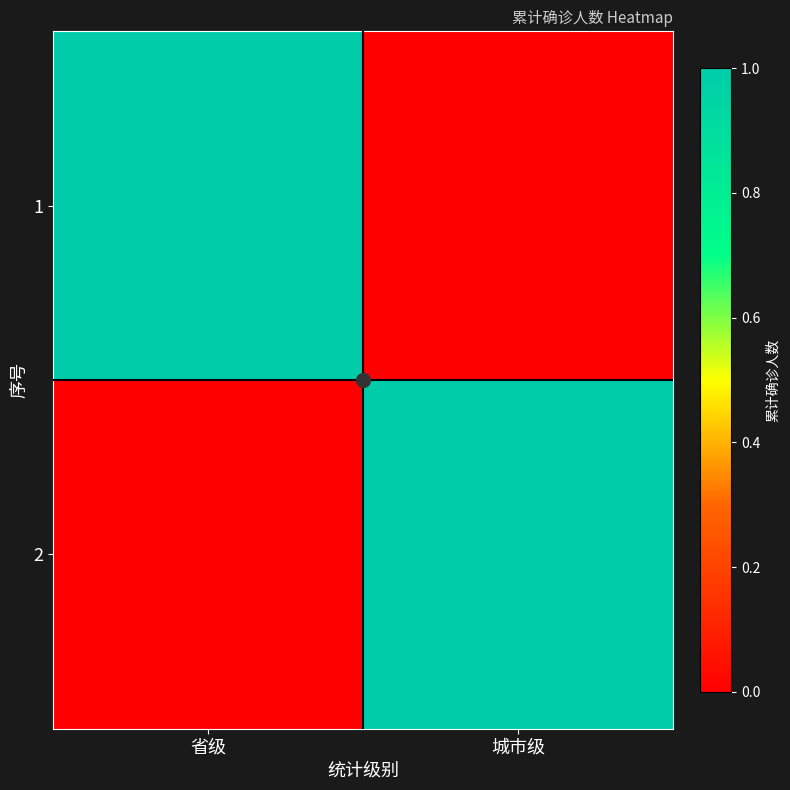

Which series has the largest total across all categories?

1